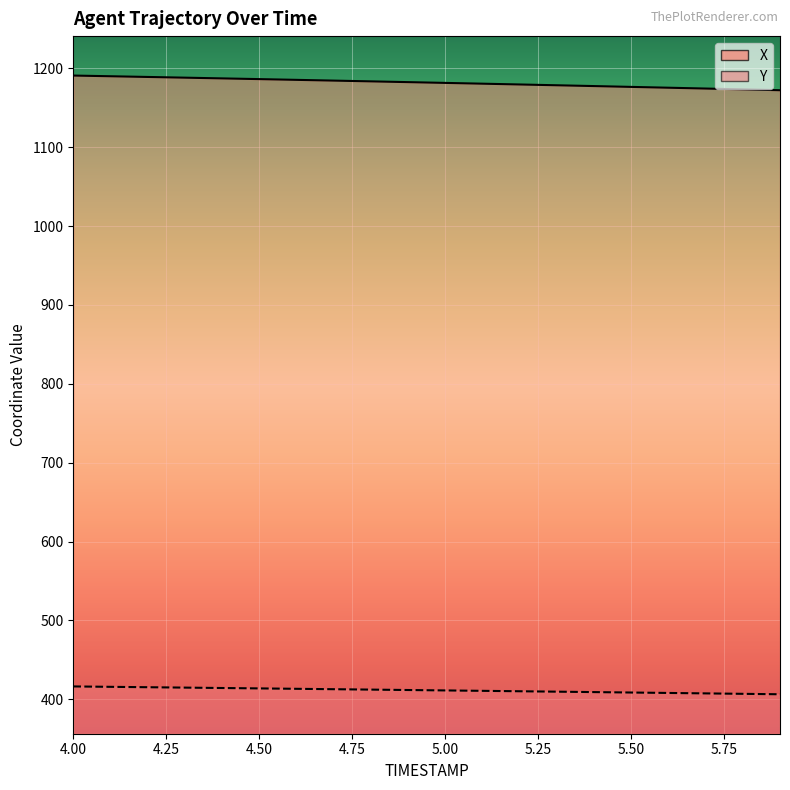

The value of Y at 4.6 is 227.1. True or false?

False